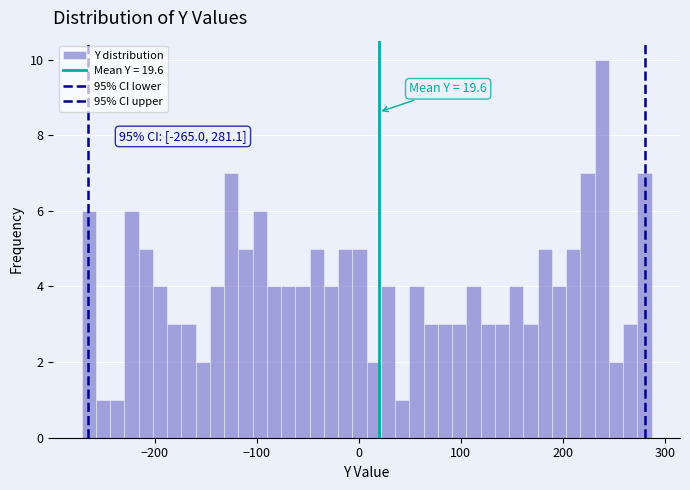

Read against the x-axis, roughly where is the centre of the tallest bar?

240